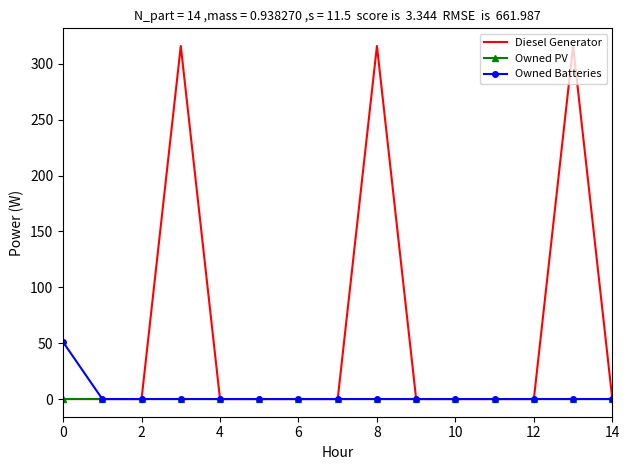

What is the maximum value shown in the chart?

316